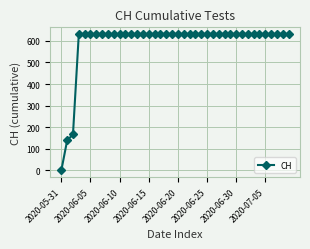

What is the greatest value displayed?

631